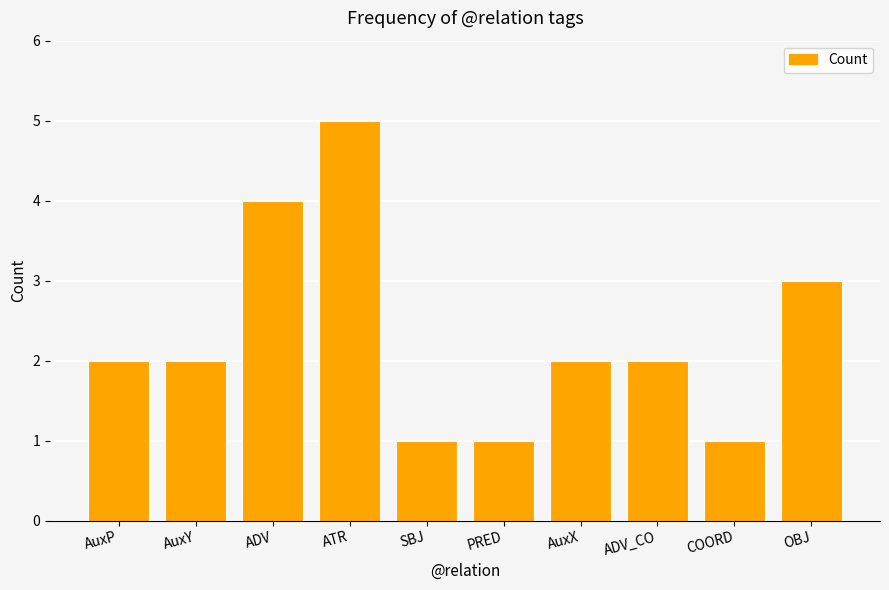

Reading left to right, list all the values displayed in this chart.

AuxP=2	AuxY=2	ADV=4	ATR=5	SBJ=1	PRED=1	AuxX=2	ADV_CO=2	COORD=1	OBJ=3